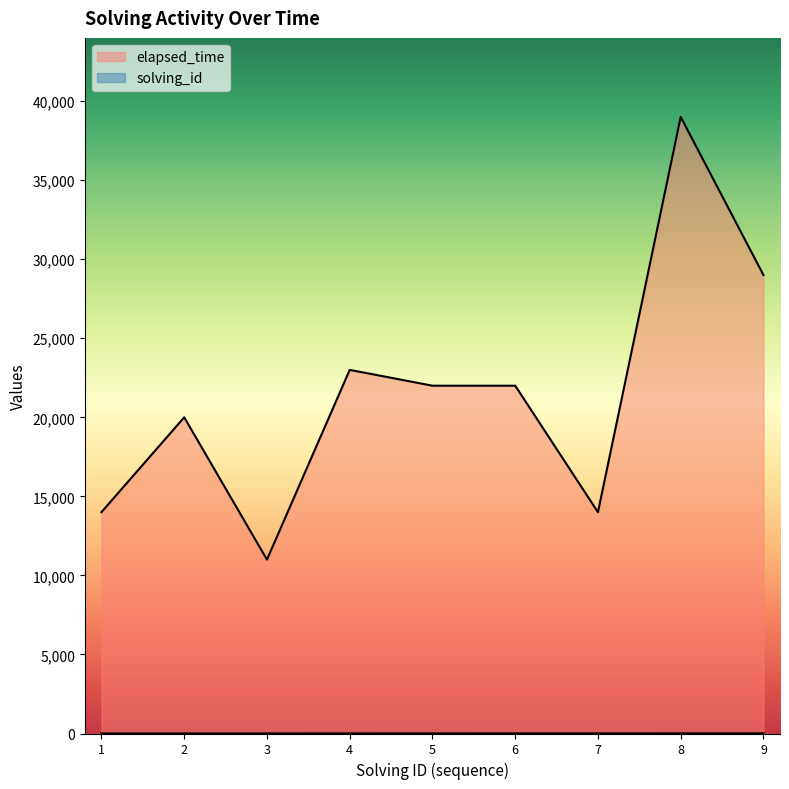

Rank the categories by solving_id value from highest to lowest.

9, 8, 7, 6, 5, 4, 3, 2, 1